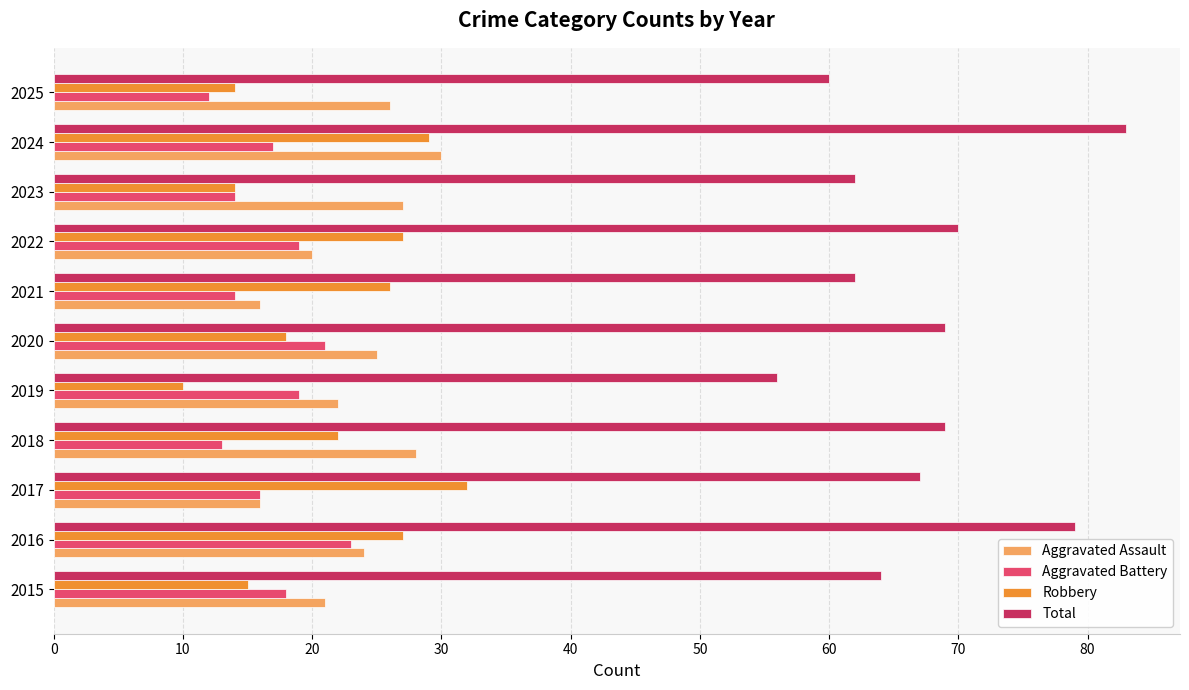

Where is Robbery nearest to the value 21?

2018